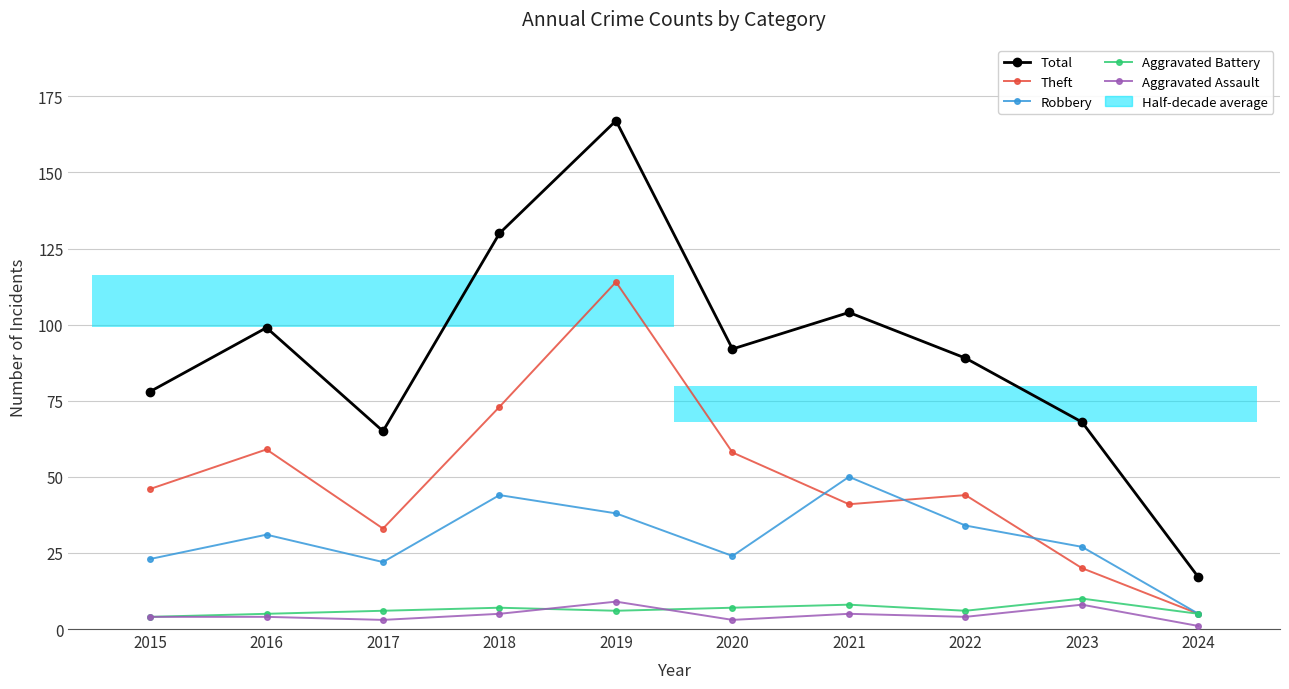

Reading left to right, transcribe all the data shown in this chart.

Total: 2015=78	2016=99	2017=65	2018=130	2019=167	2020=92	2021=104	2022=89	2023=68	2024=17
Theft: 2015=46	2016=59	2017=33	2018=73	2019=114	2020=58	2021=41	2022=44	2023=20	2024=5
Robbery: 2015=23	2016=31	2017=22	2018=44	2019=38	2020=24	2021=50	2022=34	2023=27	2024=5
Aggravated Battery: 2015=4	2016=5	2017=6	2018=7	2019=6	2020=7	2021=8	2022=6	2023=10	2024=5
Aggravated Assault: 2015=4	2016=4	2017=3	2018=5	2019=9	2020=3	2021=5	2022=4	2023=8	2024=1